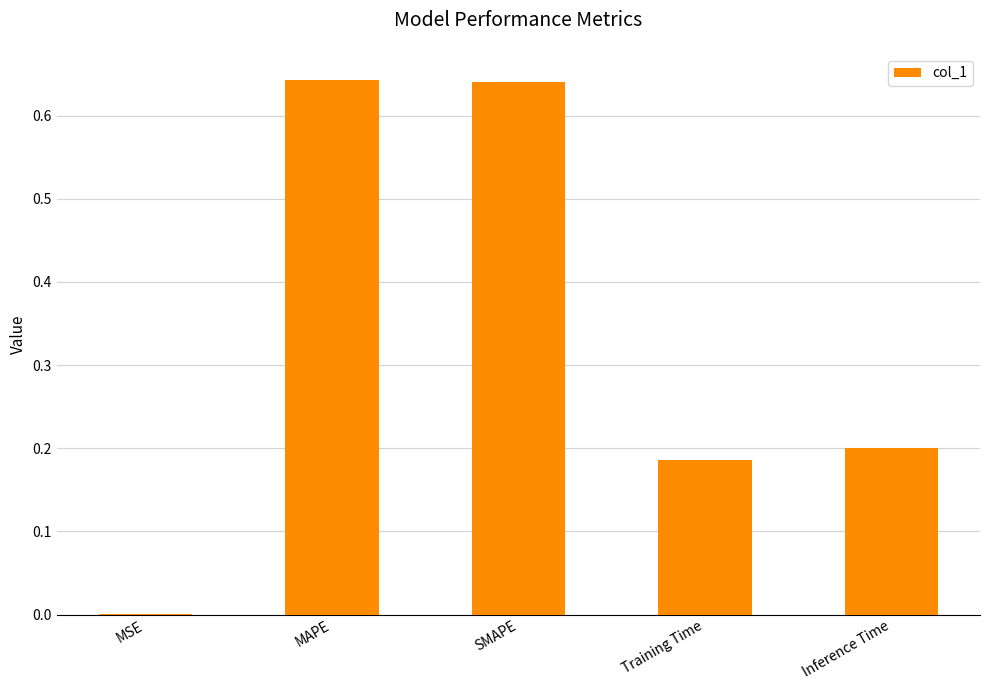

Count the number of data series in this chart.

1